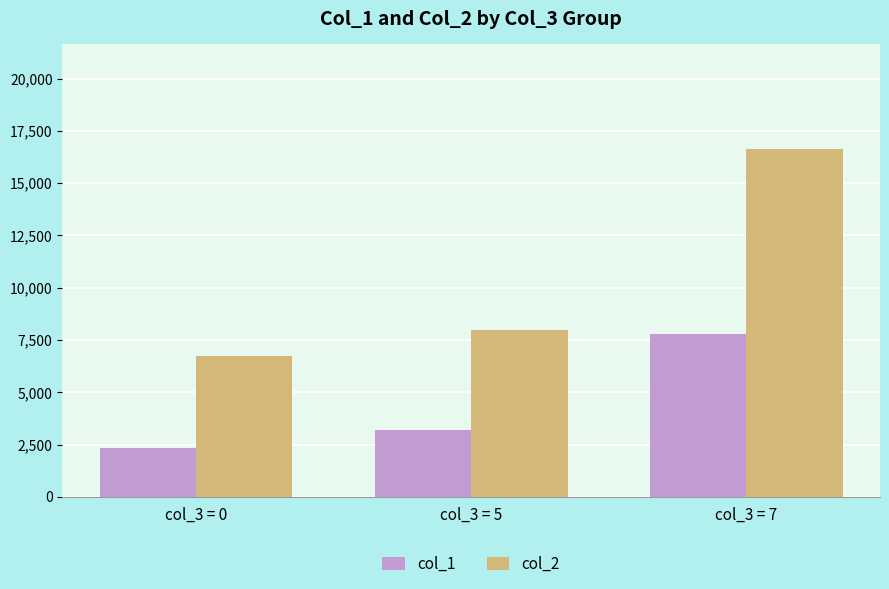

What is the value of the col_1 bar at the 2nd from the left?

3215.4